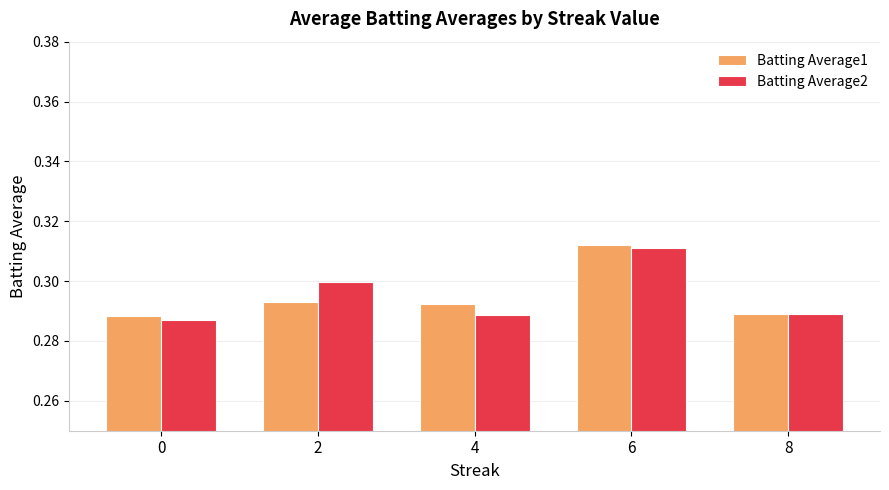

The Batting Average2 series shows 0.2 at 2. True or false?

False